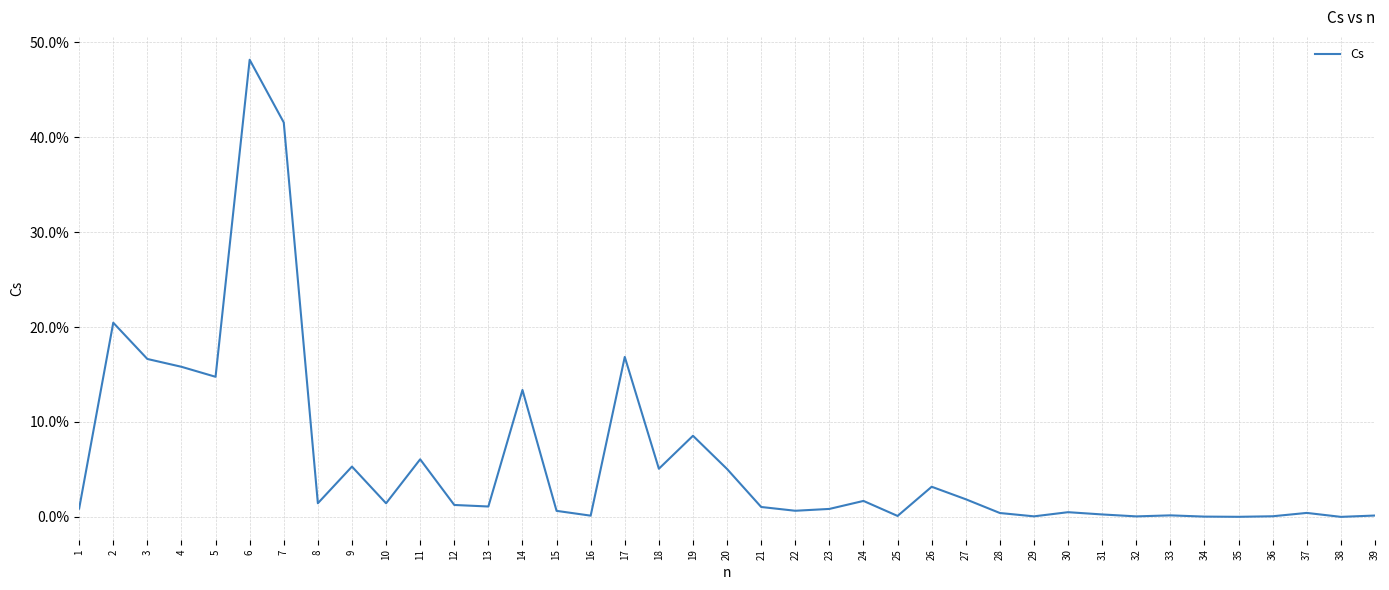

Reading left to right, what are all the values shown in this chart?

0.0	0.2	0.2	0.2	0.1	0.5	0.4	0.0	0.1	0.0	0.1	0.0	0.0	0.1	0.0	0.0	0.2	0.1	0.1	0.1	0.0	0.0	0.0	0.0	0.0	0.0	0.0	0.0	0.0	0.0	0.0	0.0	0.0	0.0	0.0	0.0	0.0	0.0	0.0